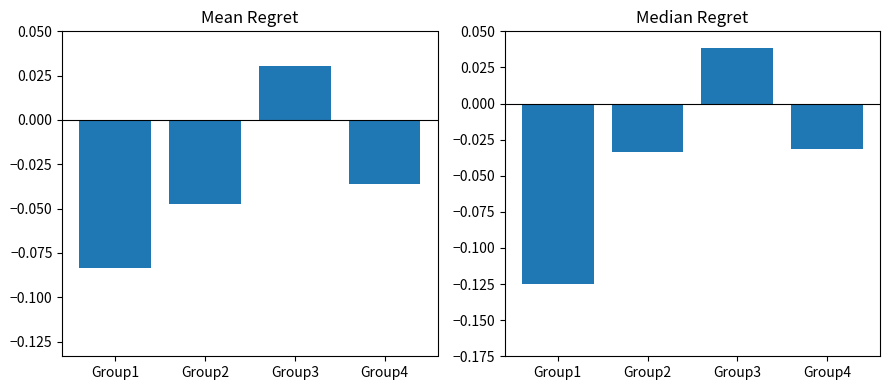

Does the chart contain any negative values?

Yes